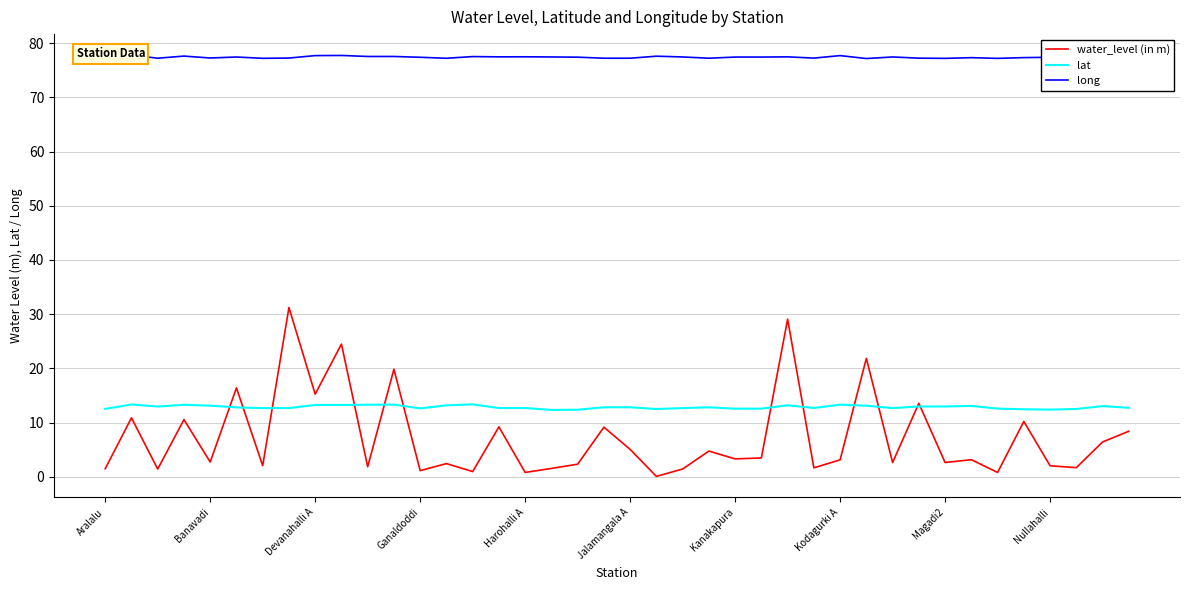

At which category does the chart reach its minimum across all series?

21